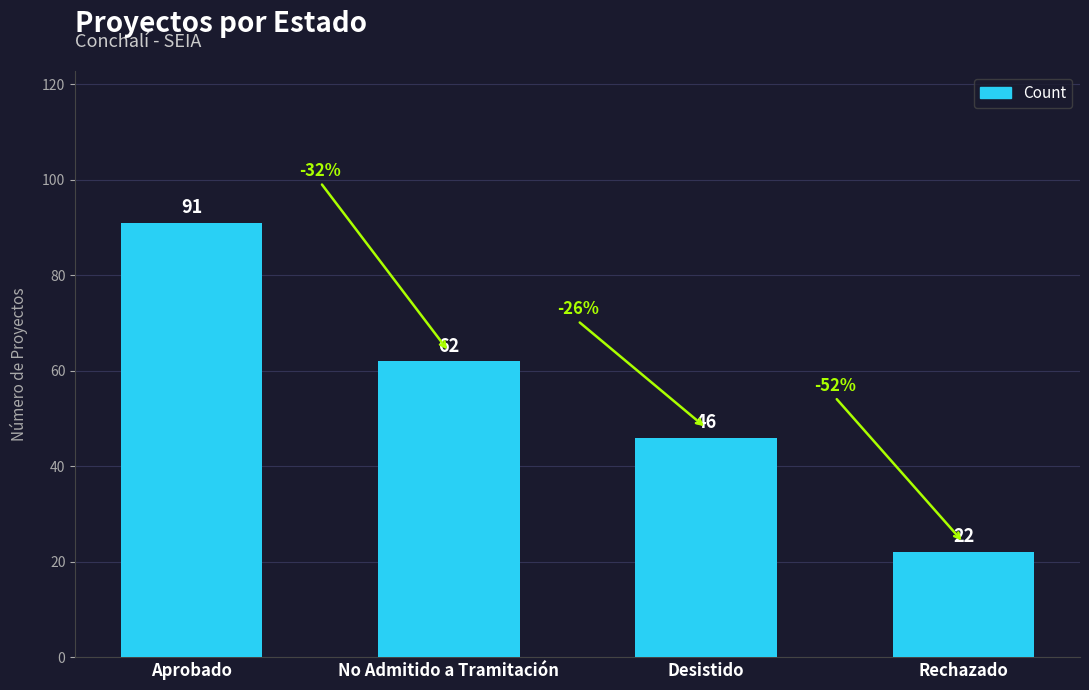

Where is the data nearest to the value 56?

No Admitido a Tramitación